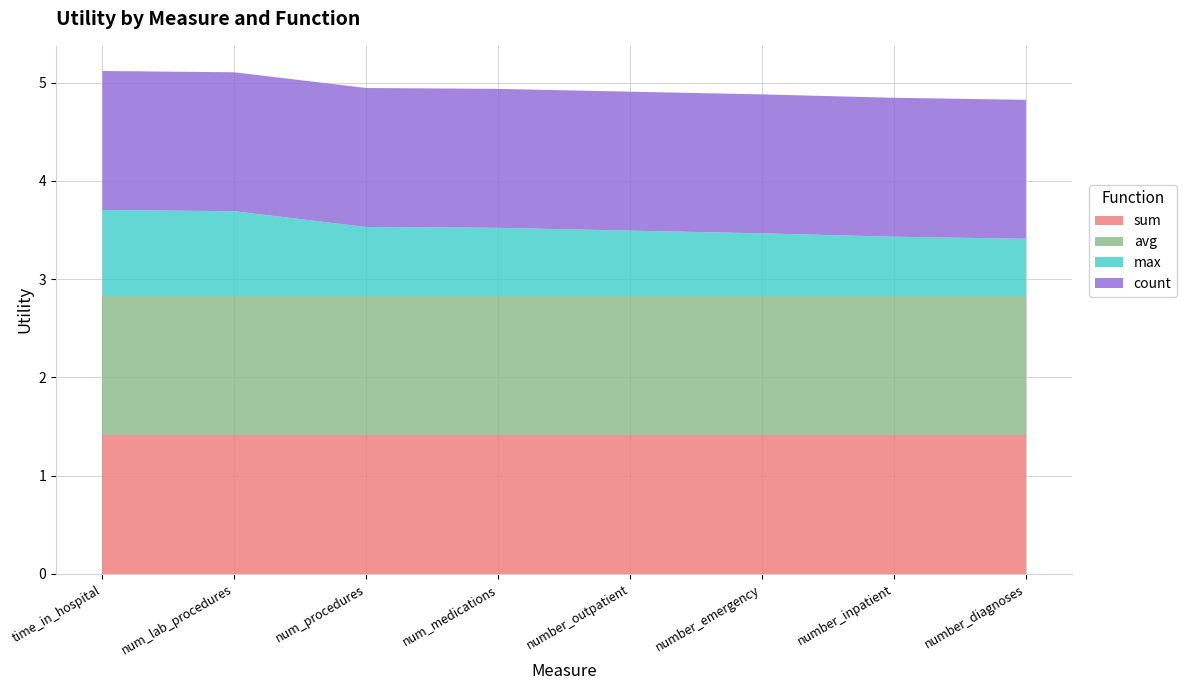

Reading right to left, extract all data points from this chart.

sum: readmitted/number_diagnoses=1.4	readmitted/number_inpatient=1.4	readmitted/number_emergency=1.4	readmitted/number_outpatient=1.4	readmitted/num_medications=1.4	readmitted/num_procedures=1.4	readmitted/num_lab_procedures=1.4	readmitted/time_in_hospital=1.4
avg: readmitted/number_diagnoses=1.4	readmitted/number_inpatient=1.4	readmitted/number_emergency=1.4	readmitted/number_outpatient=1.4	readmitted/num_medications=1.4	readmitted/num_procedures=1.4	readmitted/num_lab_procedures=1.4	readmitted/time_in_hospital=1.4
max: readmitted/number_diagnoses=0.6	readmitted/number_inpatient=0.6	readmitted/number_emergency=0.6	readmitted/number_outpatient=0.7	readmitted/num_medications=0.7	readmitted/num_procedures=0.7	readmitted/num_lab_procedures=0.9	readmitted/time_in_hospital=0.9
count: readmitted/number_diagnoses=1.4	readmitted/number_inpatient=1.4	readmitted/number_emergency=1.4	readmitted/number_outpatient=1.4	readmitted/num_medications=1.4	readmitted/num_procedures=1.4	readmitted/num_lab_procedures=1.4	readmitted/time_in_hospital=1.4